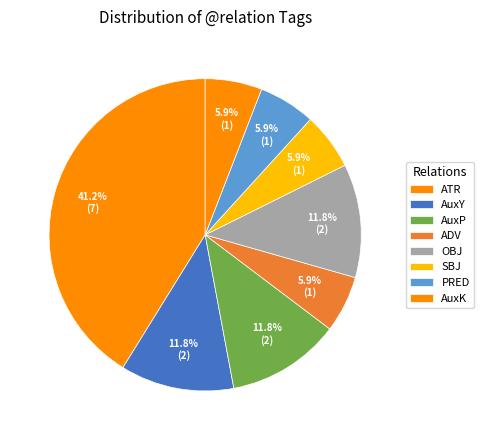

Does AuxK represent more than half of the total?

No